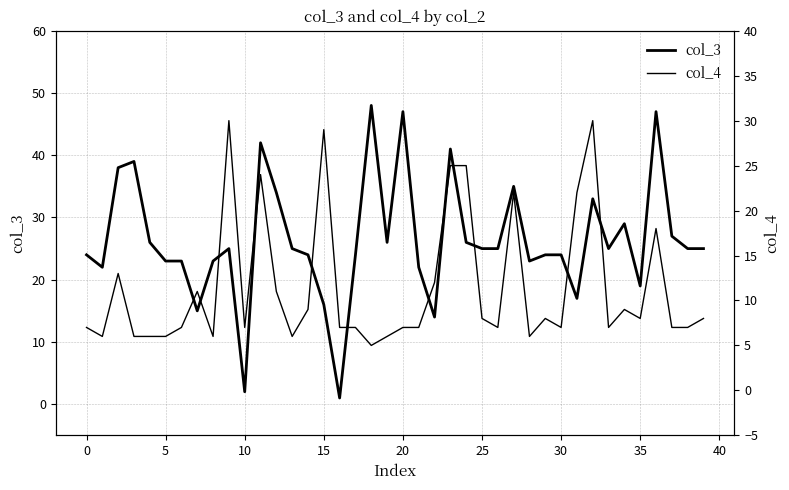

What is the spread (max minus min) of values at 26?

18